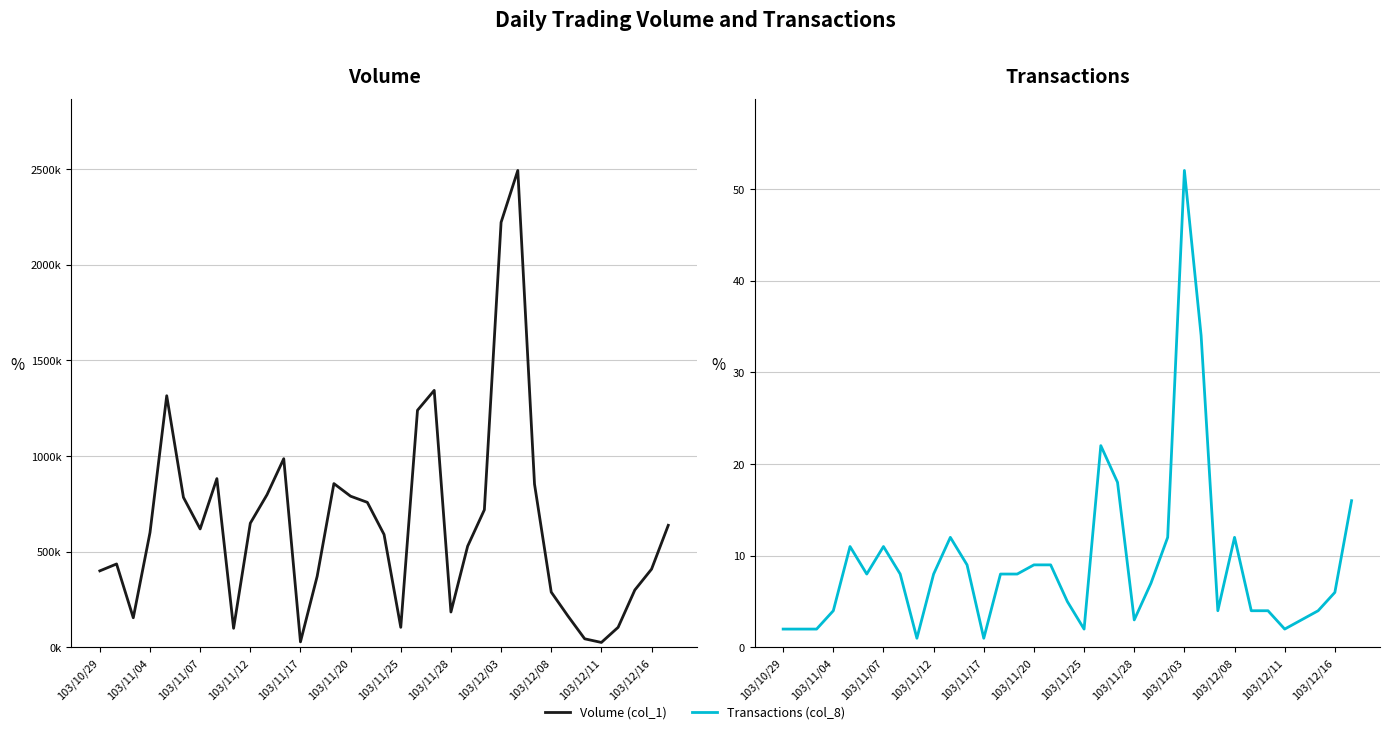

True or false: Transactions (col_8) has more than 2 interior local peaks.

True